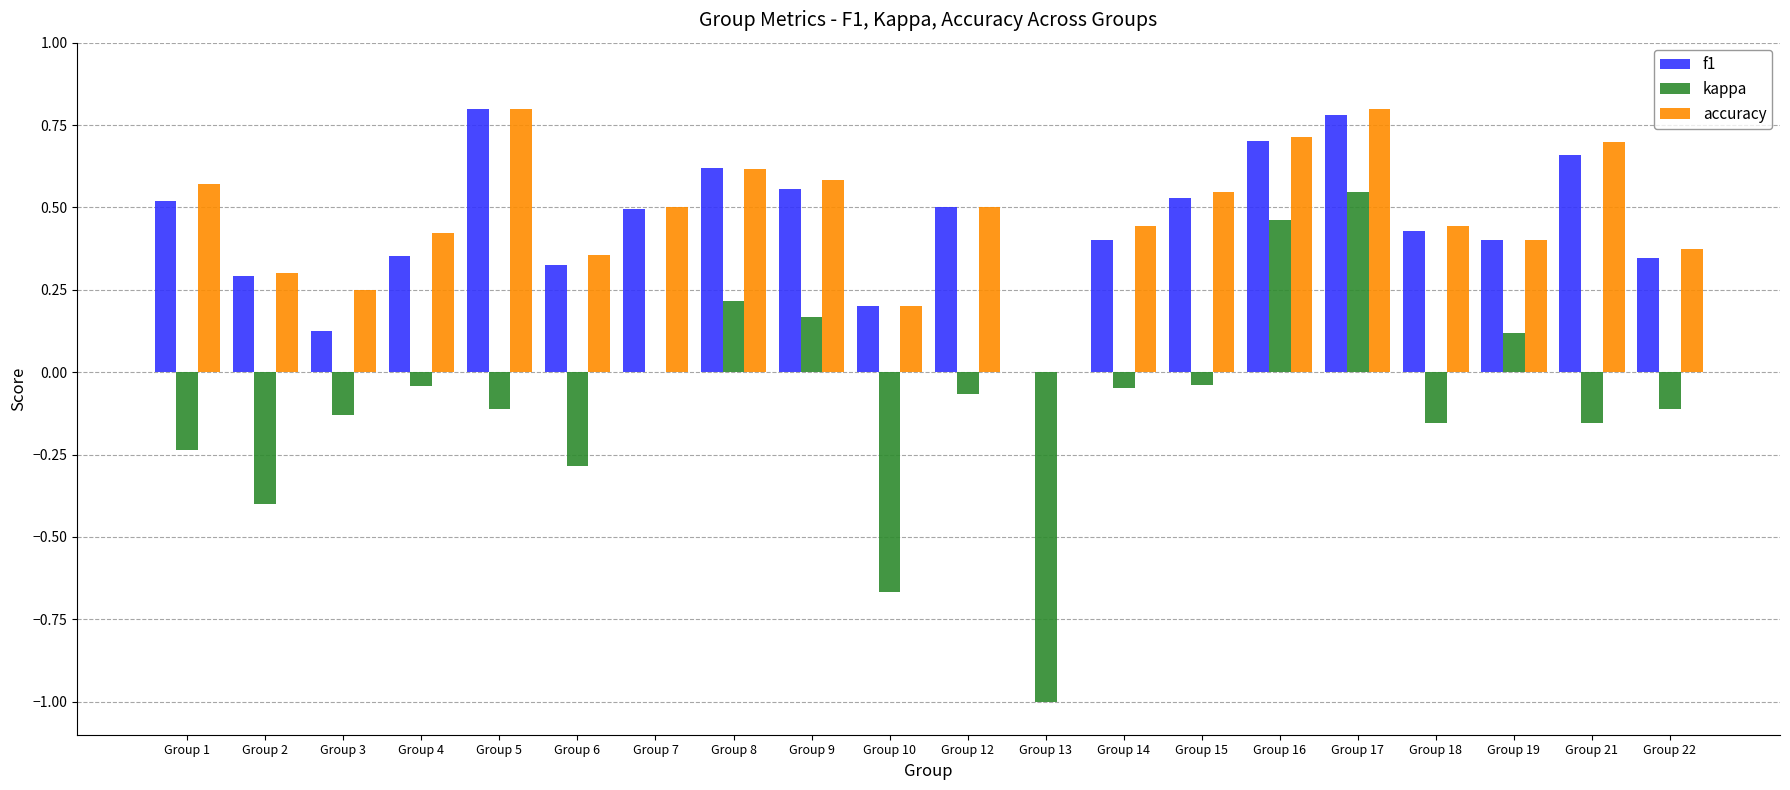

At which category is the sum across all series the highest?

Group 17